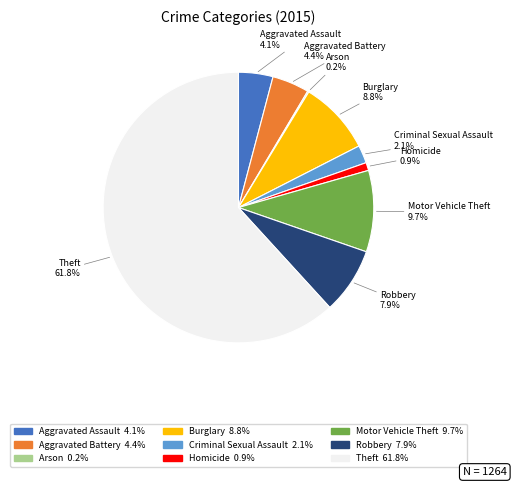

To the nearest percent, what percentage of the pie is Theft?

62%